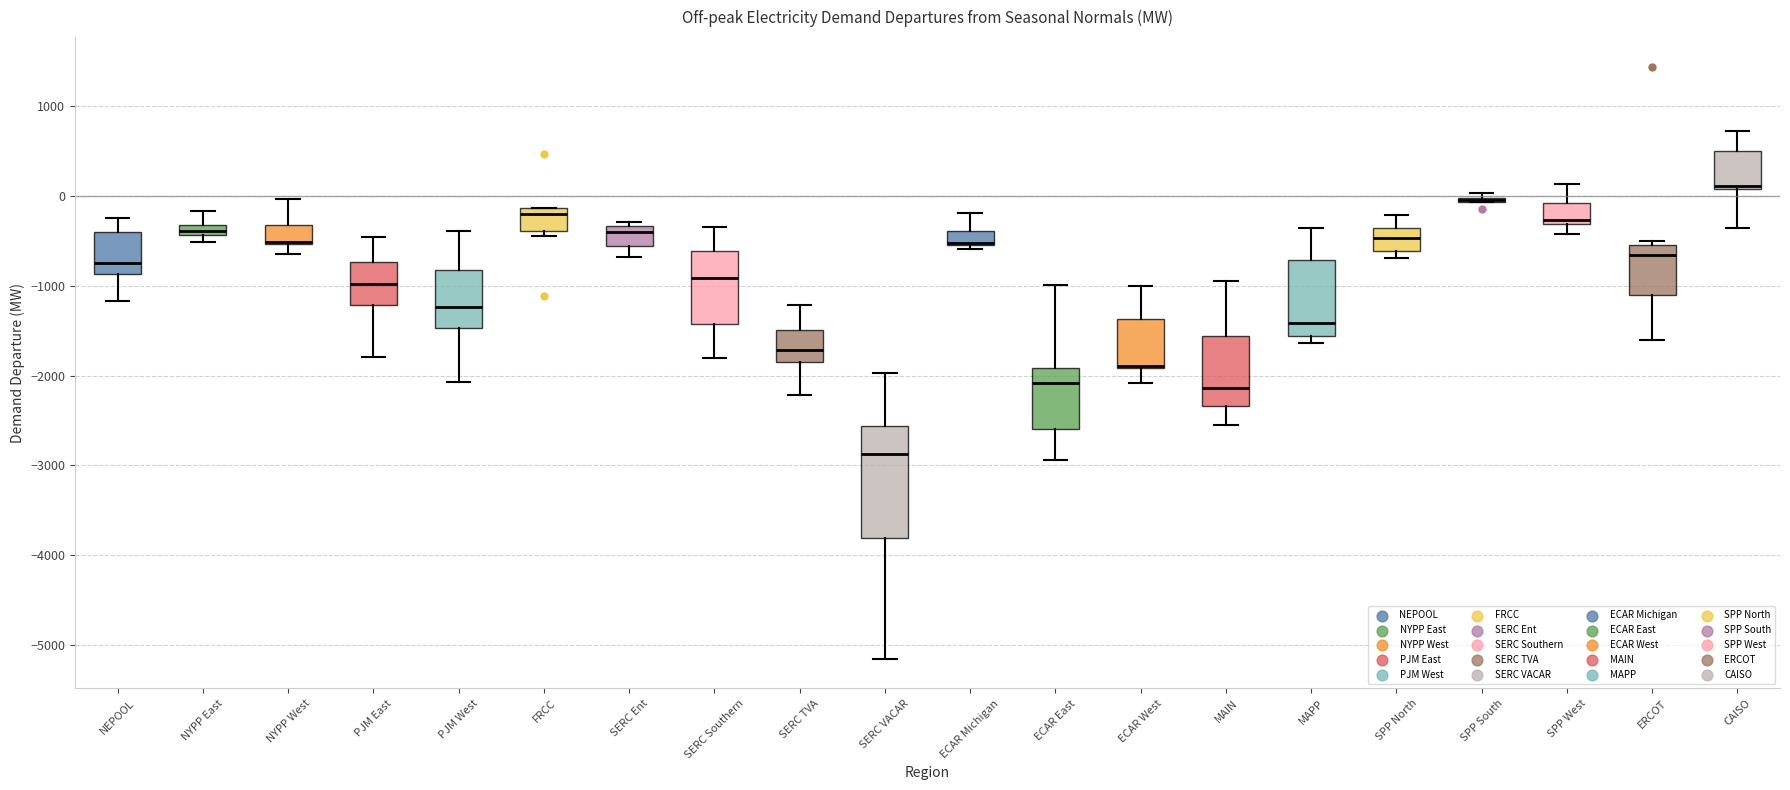

Where does the lower whisker of the box for ERCOT end on the y-axis? The values are not printed on the chart, so give them approximately, as read against the axis.

-1600